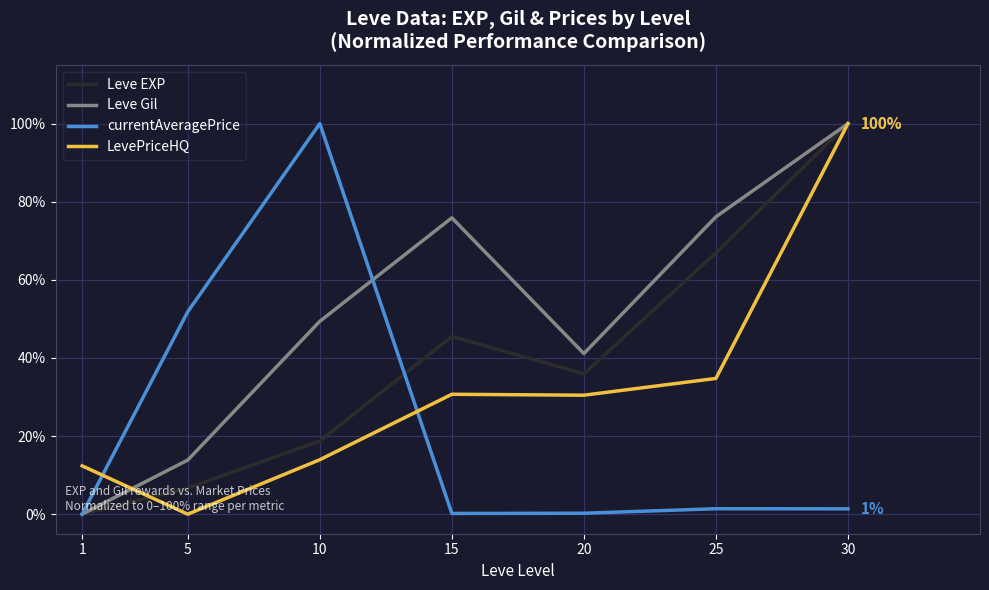

The Leve Gil series shows 41.1 at 20. True or false?

True